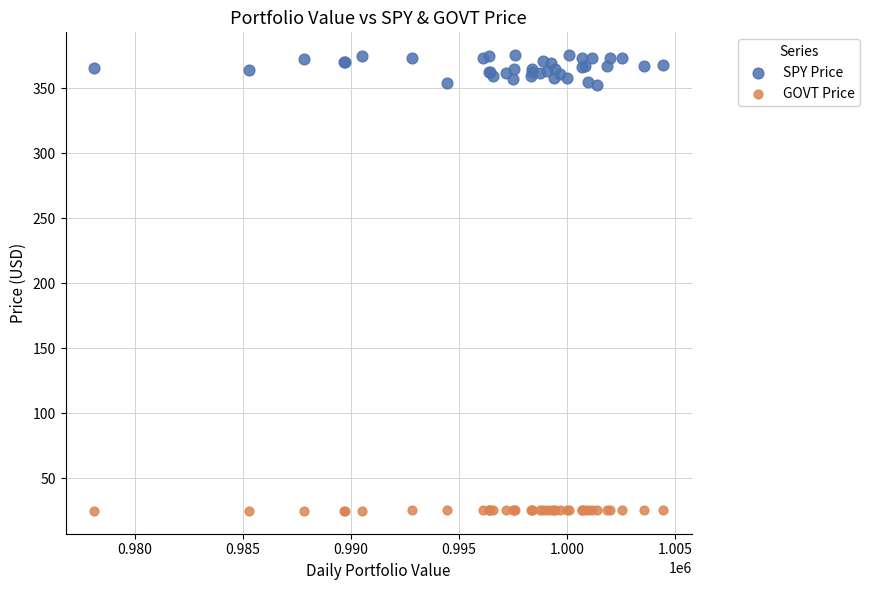

Which series reaches the maximum Y coordinate?

SPY Price